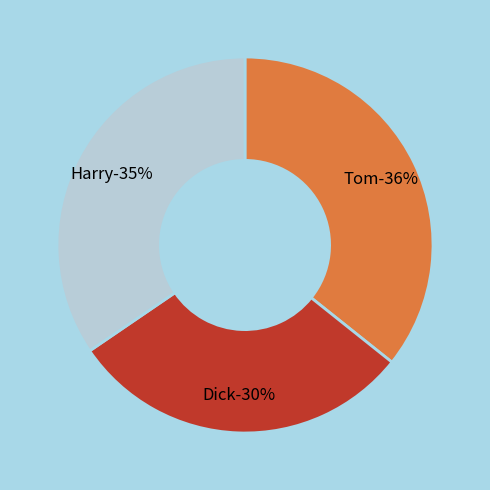

Is it true that Dick is 45% of the pie?

False